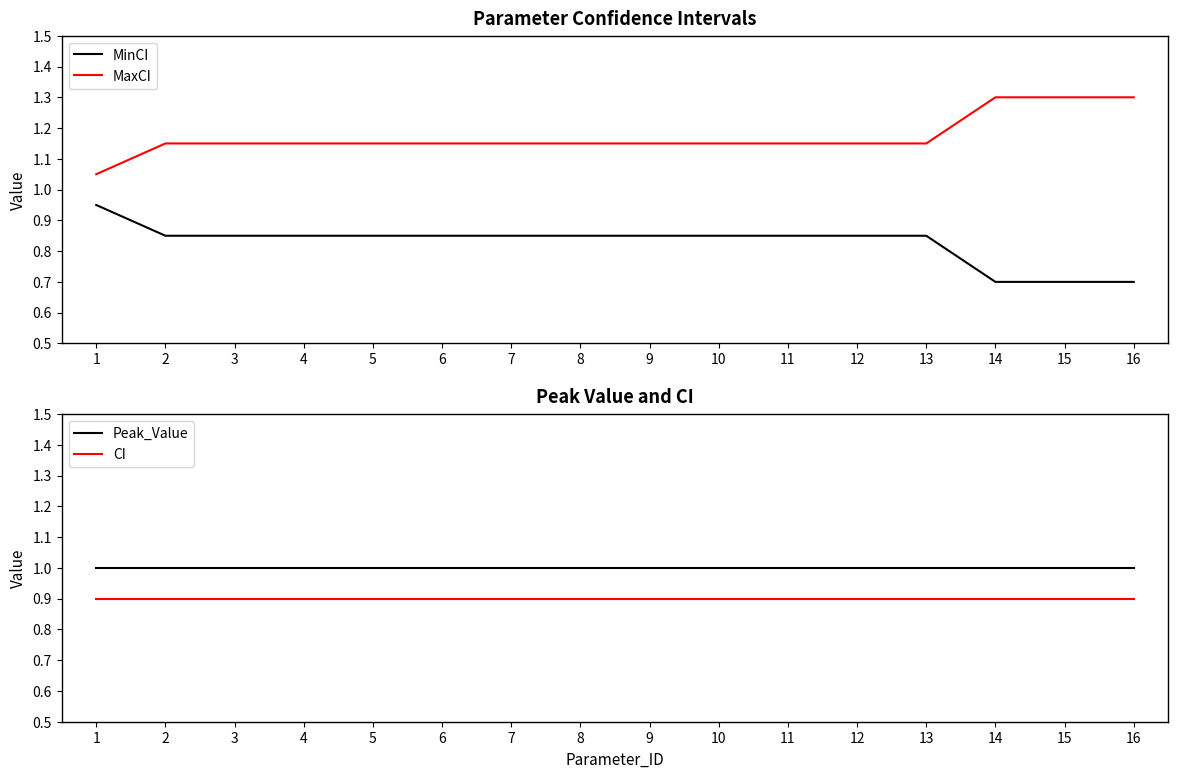

Reading left to right, extract all data points from this chart.

MinCI: 1=0.9	2=0.8	3=0.8	4=0.8	5=0.8	6=0.8	7=0.8	8=0.8	9=0.8	10=0.8	11=0.8	12=0.8	13=0.8	14=0.7	15=0.7	16=0.7
MaxCI: 1=1.1	2=1.1	3=1.1	4=1.1	5=1.1	6=1.1	7=1.1	8=1.1	9=1.1	10=1.1	11=1.1	12=1.1	13=1.1	14=1.3	15=1.3	16=1.3
Peak_Value: 1=1.0	2=1.0	3=1.0	4=1.0	5=1.0	6=1.0	7=1.0	8=1.0	9=1.0	10=1.0	11=1.0	12=1.0	13=1.0	14=1.0	15=1.0	16=1.0
CI: 1=0.9	2=0.9	3=0.9	4=0.9	5=0.9	6=0.9	7=0.9	8=0.9	9=0.9	10=0.9	11=0.9	12=0.9	13=0.9	14=0.9	15=0.9	16=0.9